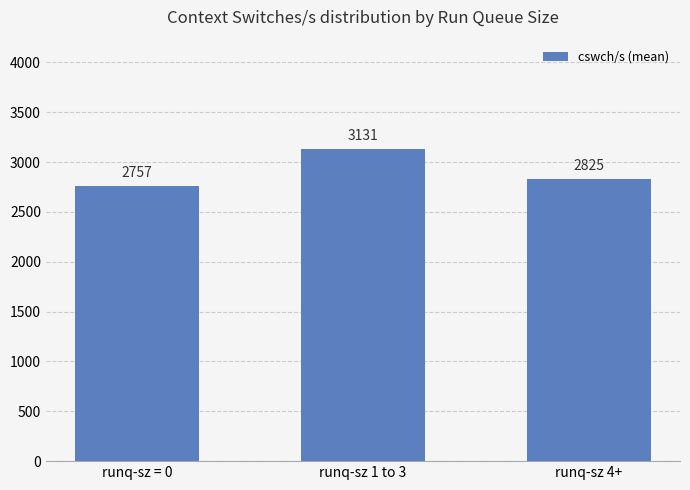

At which label does the data first exceed 2825?

runq-sz 1 to 3